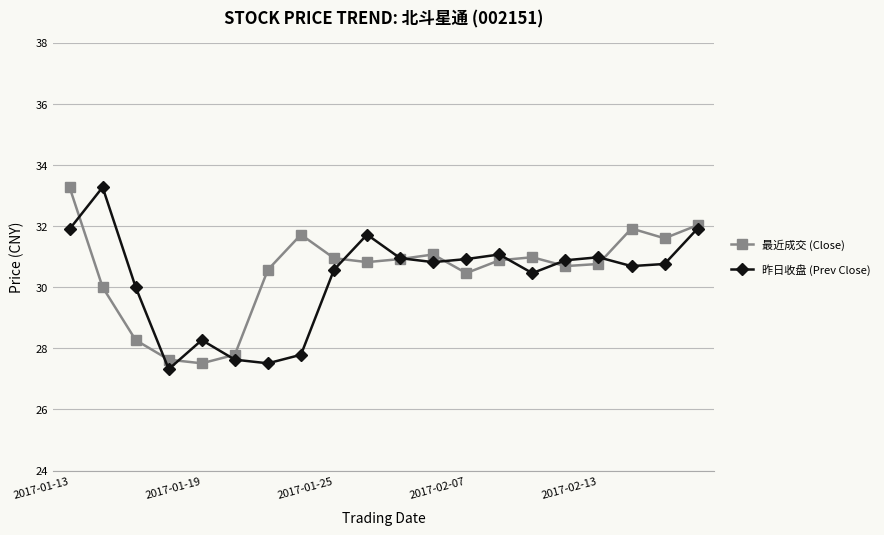

True or false: 最近成交 (Close) has more than 1 points higher than both neighbors.

True